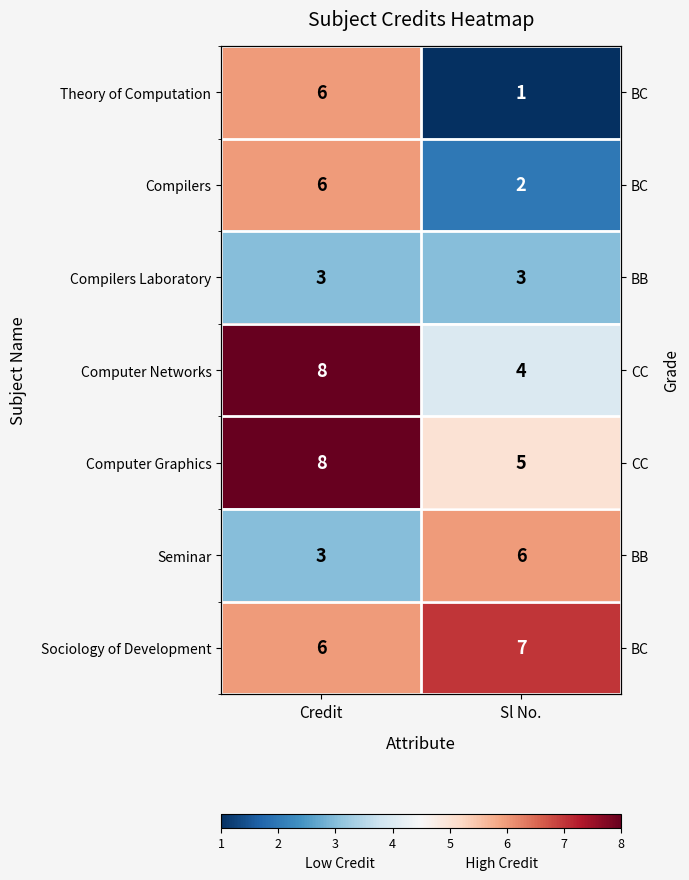

True or false: Compilers has a value of 1 at Sl No..

False